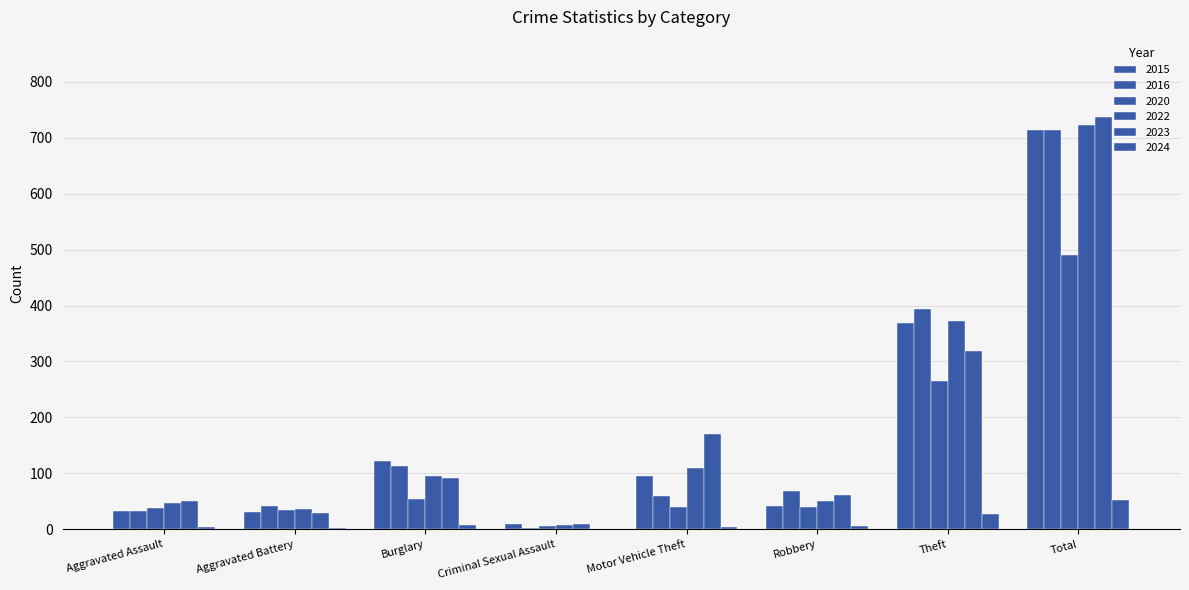

How many groups of bars are there?

8